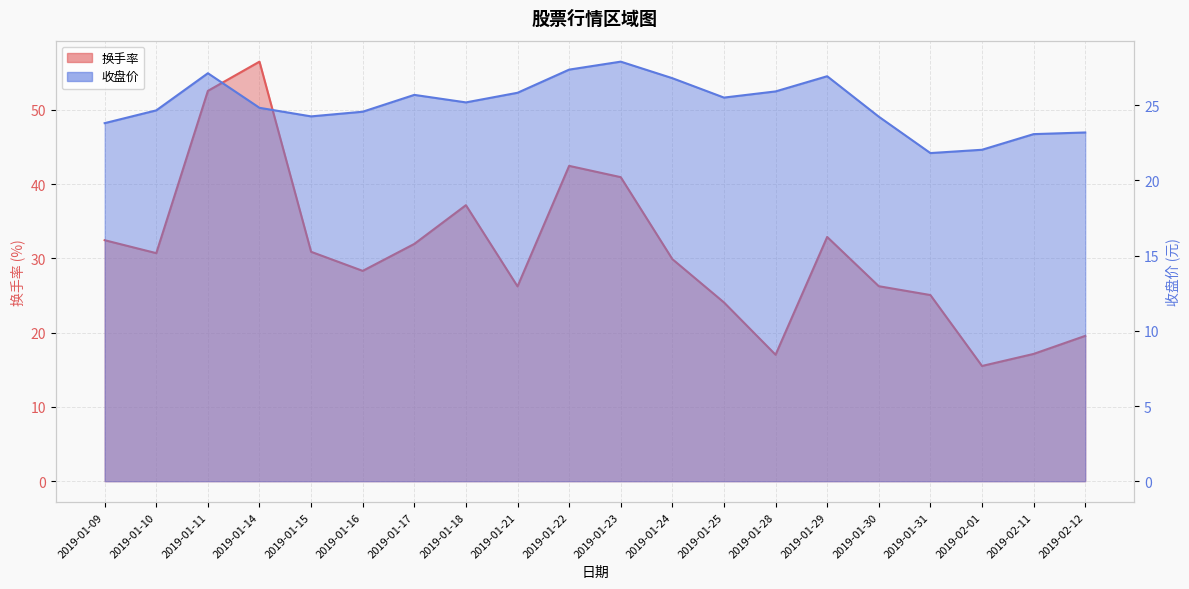

What is the sum of the 收盘价 values at 2019-01-22 and 2019-01-21?

53.2